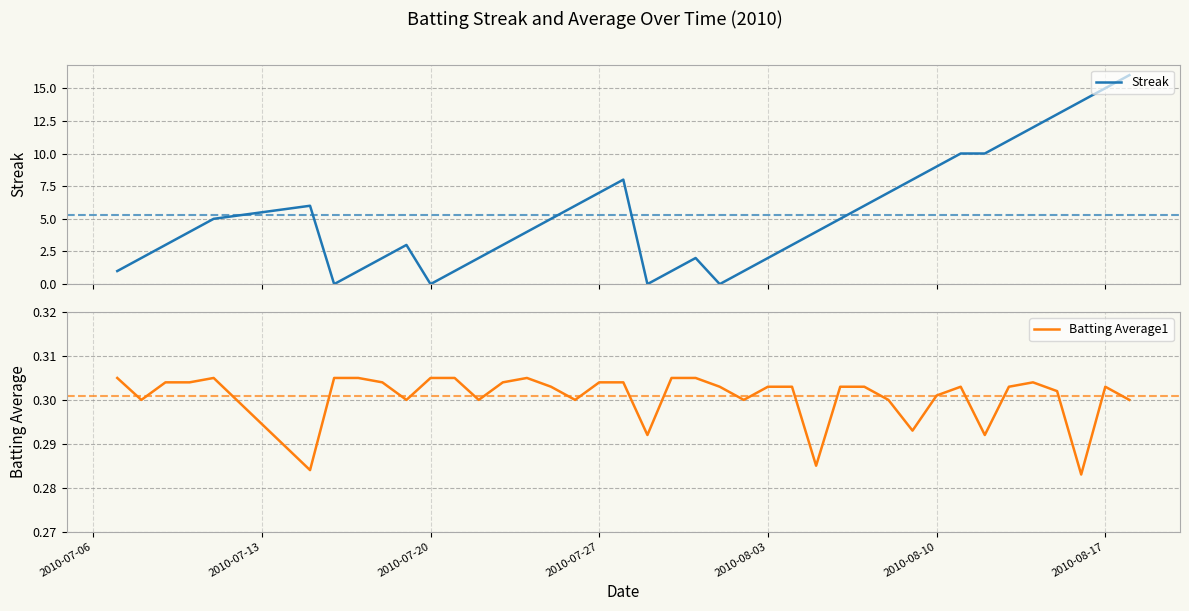

List the series in order of their overall mean, lowest first.

Batting Average1, Streak